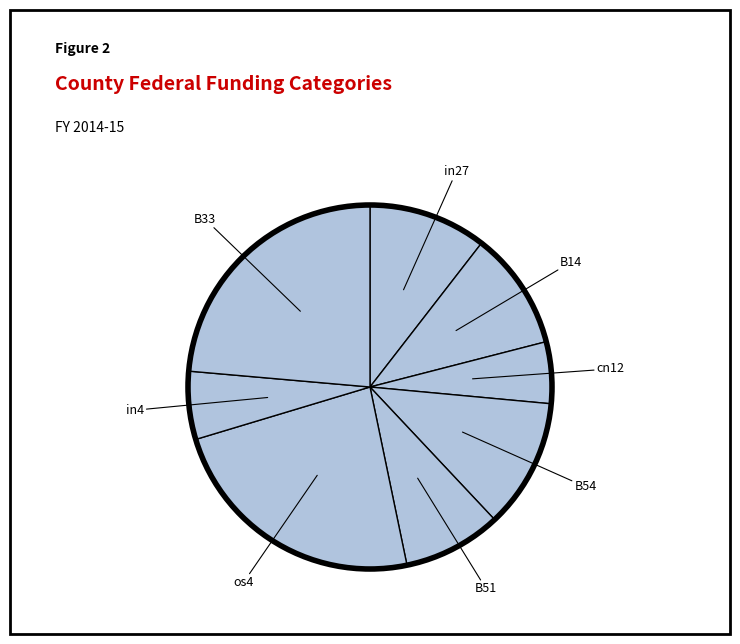

True or false: B51 accounts for 9% of the total.

True